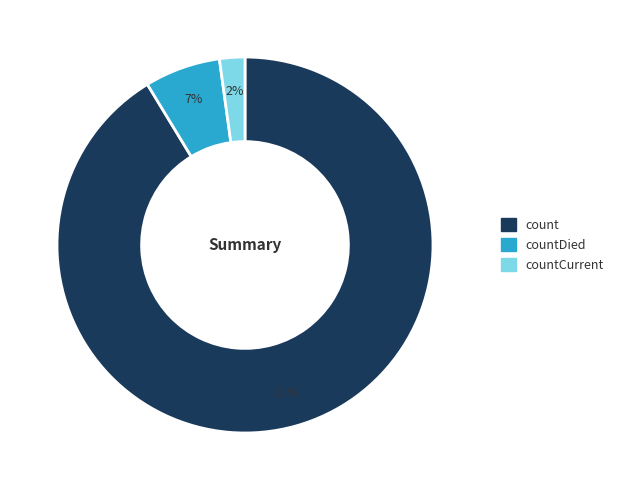

To the nearest percent, what is the difference between the largest and smallest slice percentages?

89%